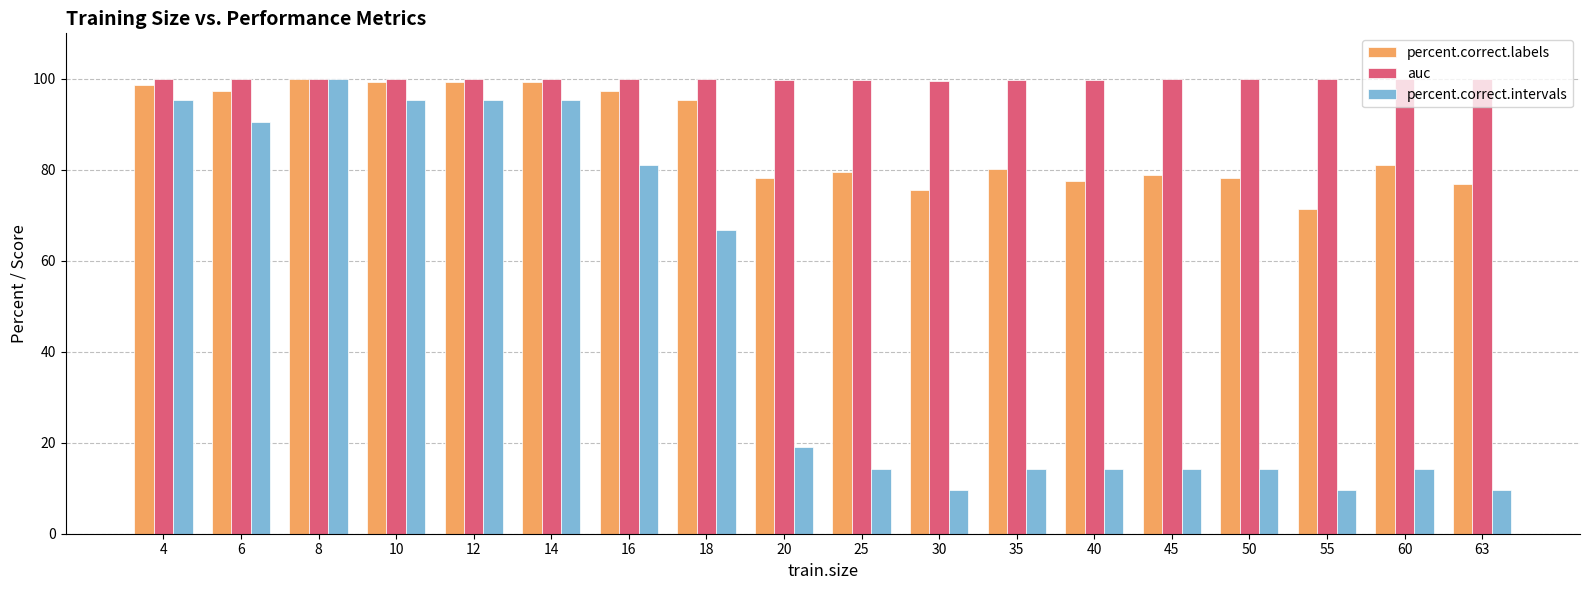

Rank the series by their average value, from lowest to highest.

percent.correct.intervals, percent.correct.labels, auc